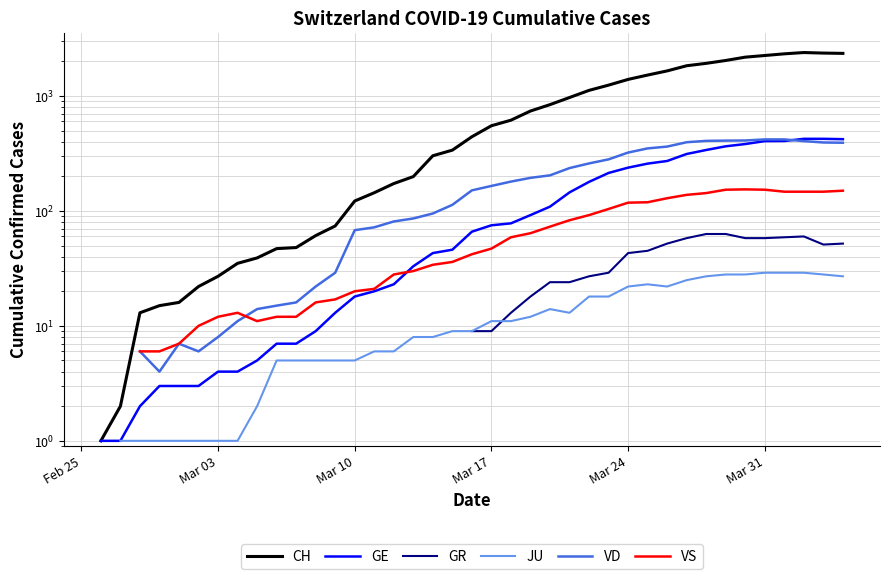

What are all the series names shown in the legend?

CH, GE, GR, JU, VD, VS